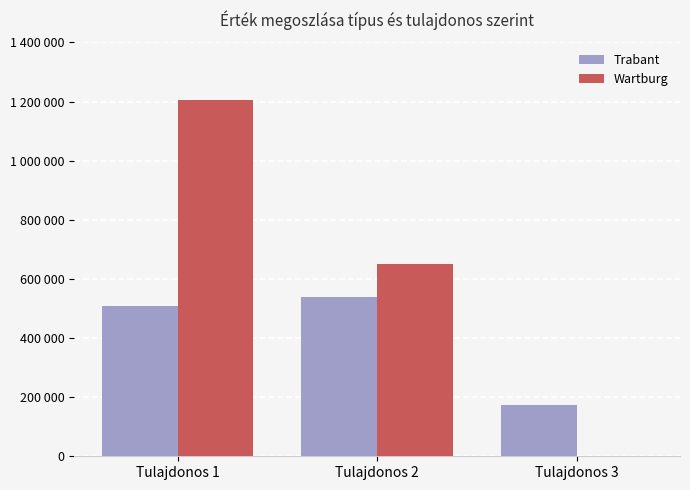

What are all the series names shown in the legend?

Trabant, Wartburg